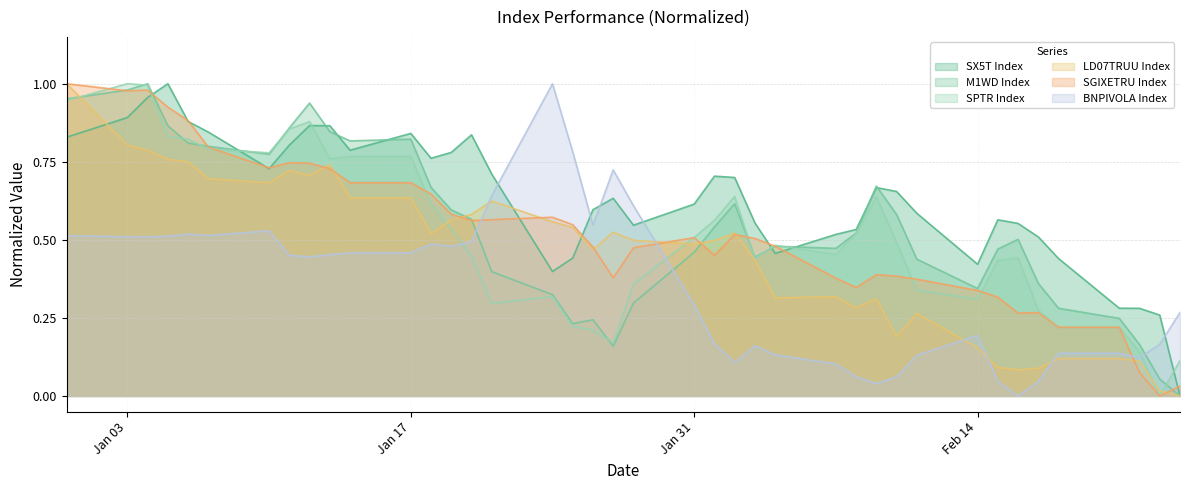

Which series ends up on top after the final intersection of SX5T Index and BNPIVOLA Index?

BNPIVOLA Index